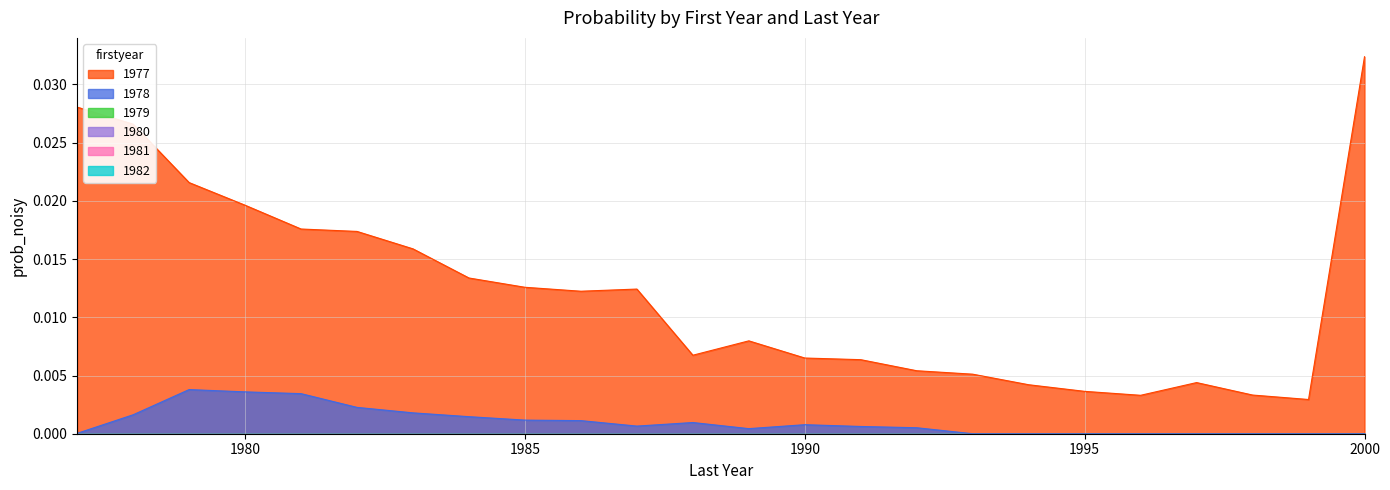

True or false: 1977 and 1978 intersect in this chart.

False